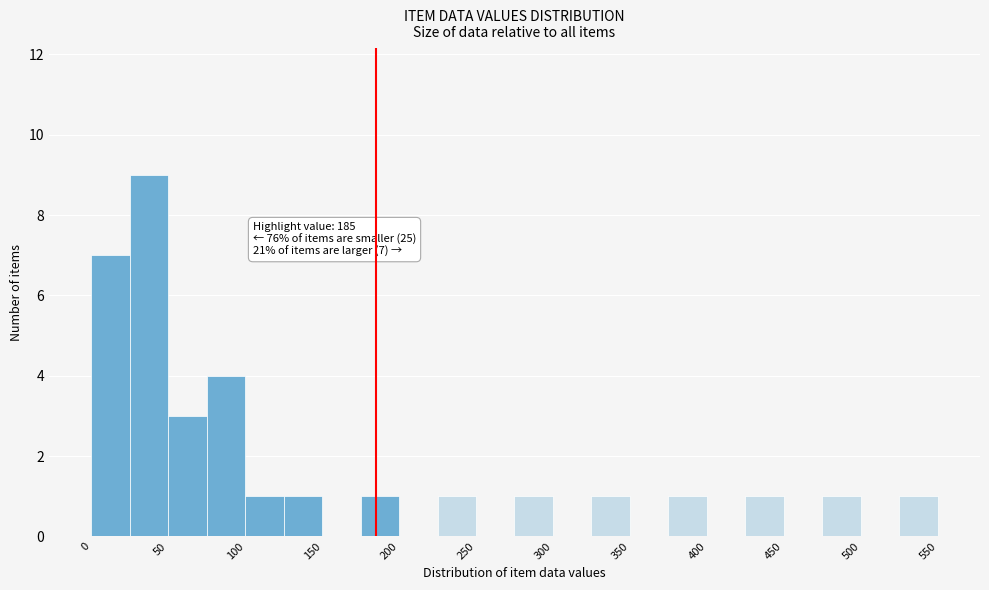

Over which range of the x-axis is the bar tallest?

25 to 50